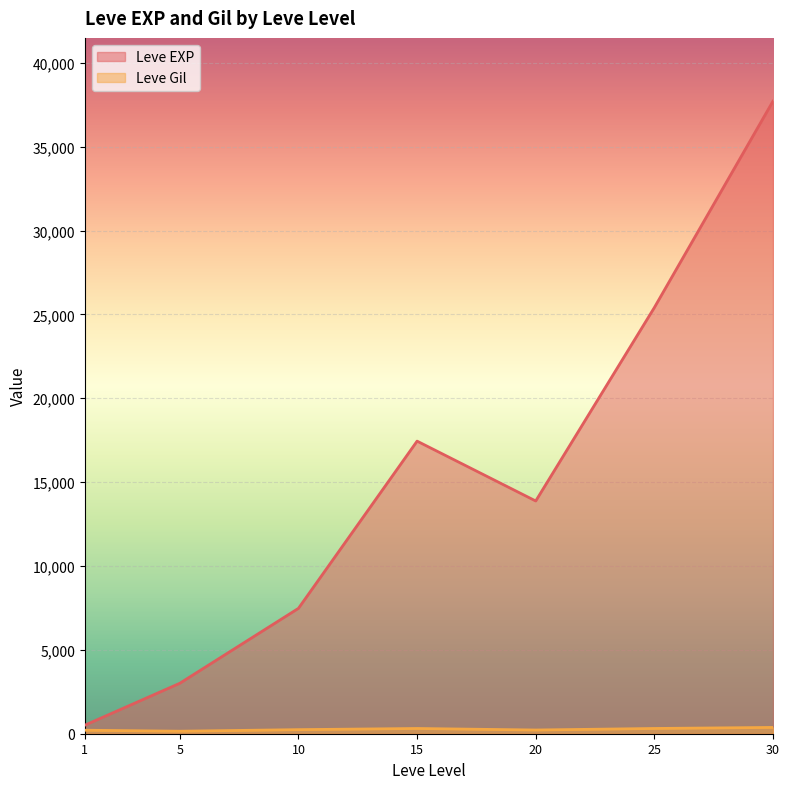

At which label does Leve Gil first exceed 245?

1